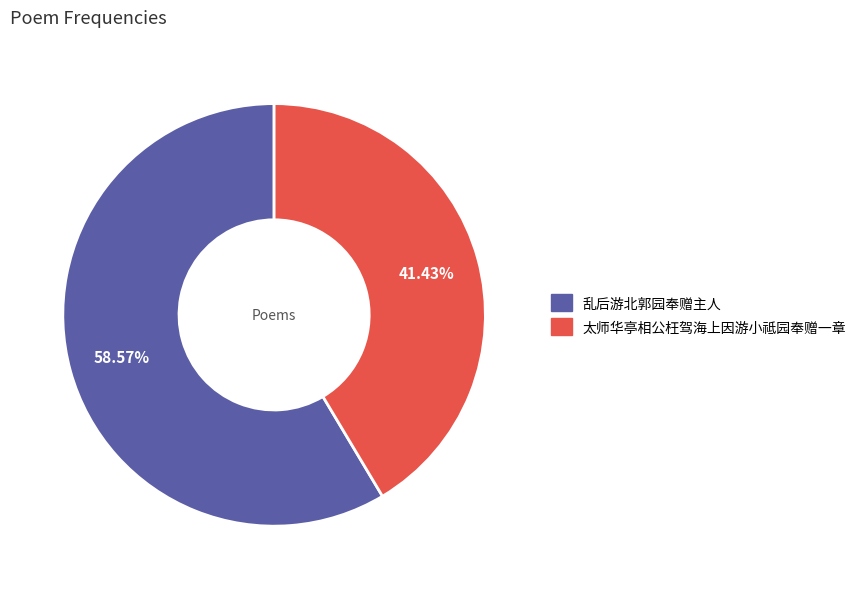

Do 乱后游北郭园奉赠主人 and 太师华亭相公枉驾海上因游小祗园奉赠一章 together represent more than half of the pie?

Yes